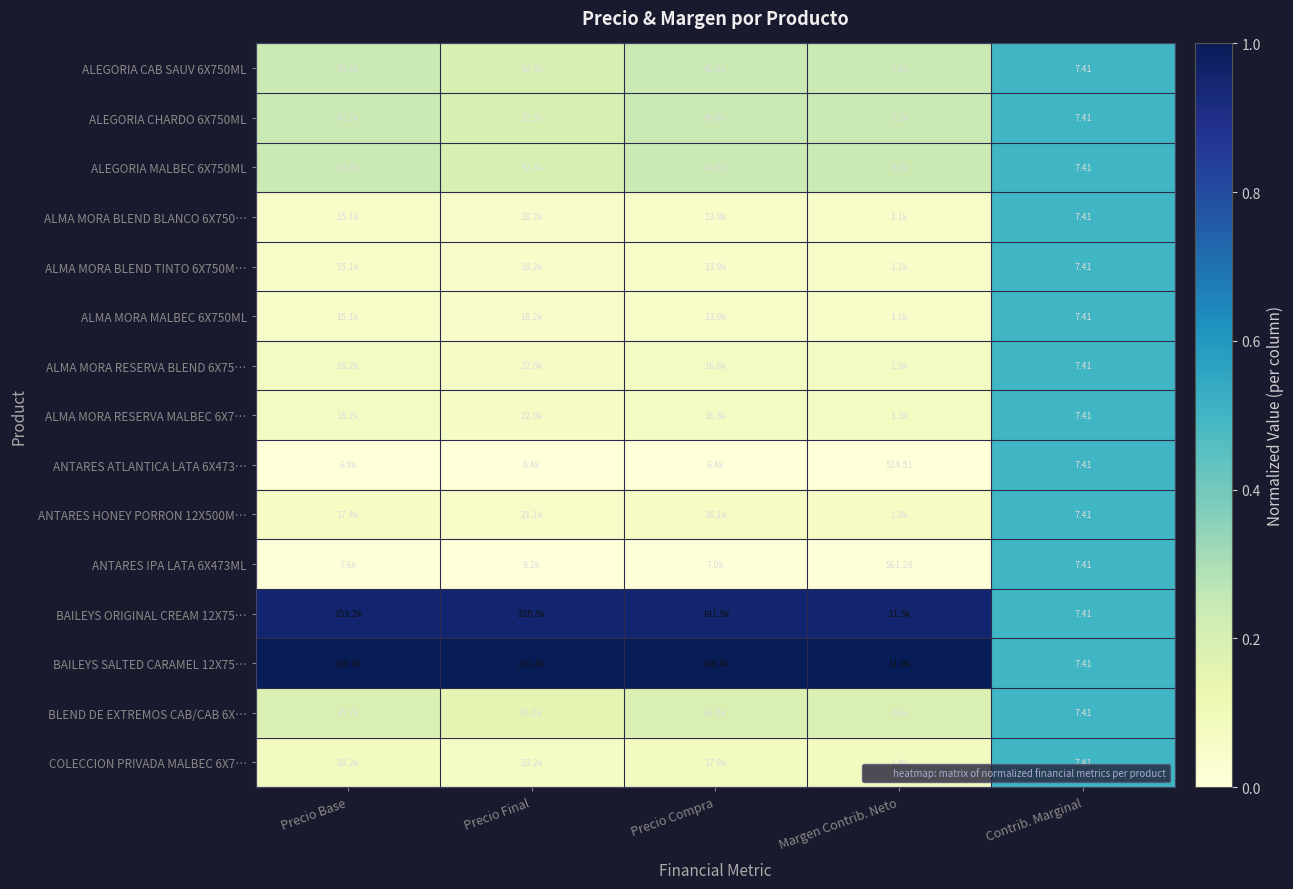

True or false: BAILEYS SALTED CARAMEL 12X75… has a value of 1.0 at Precio Compra.

True